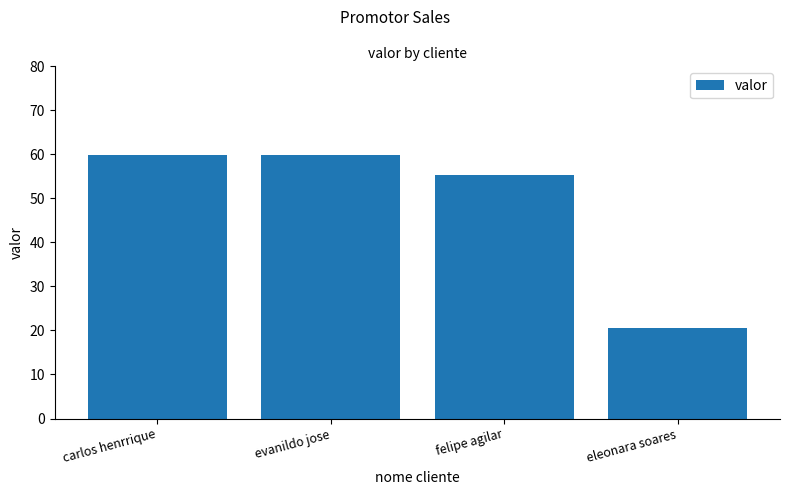

What is the sum of all values?

195.6